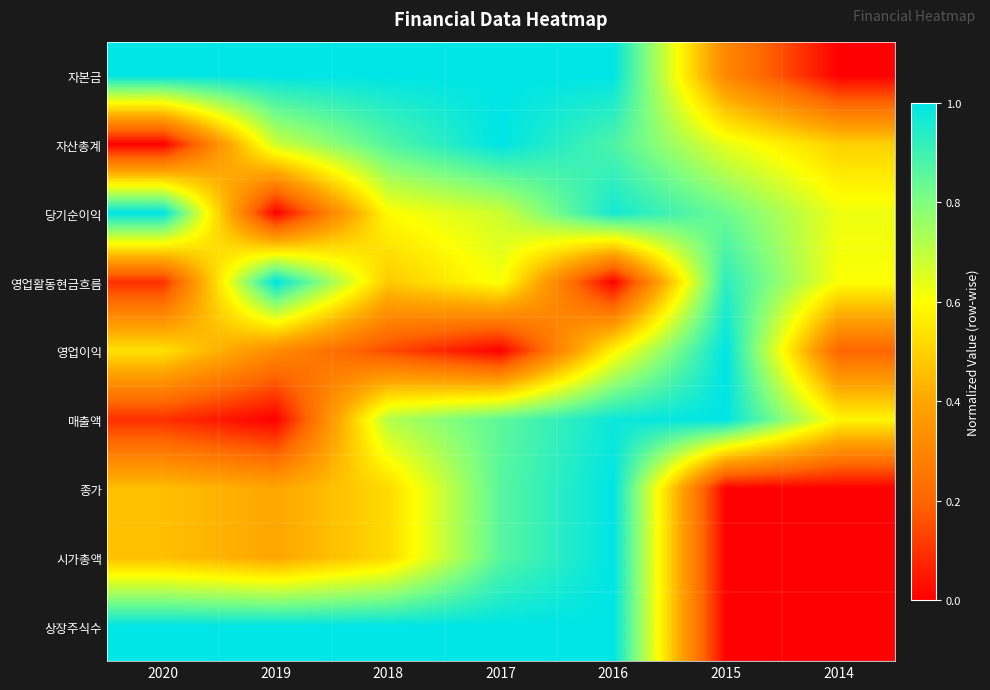

At which category does the chart reach its peak across all series?

2020